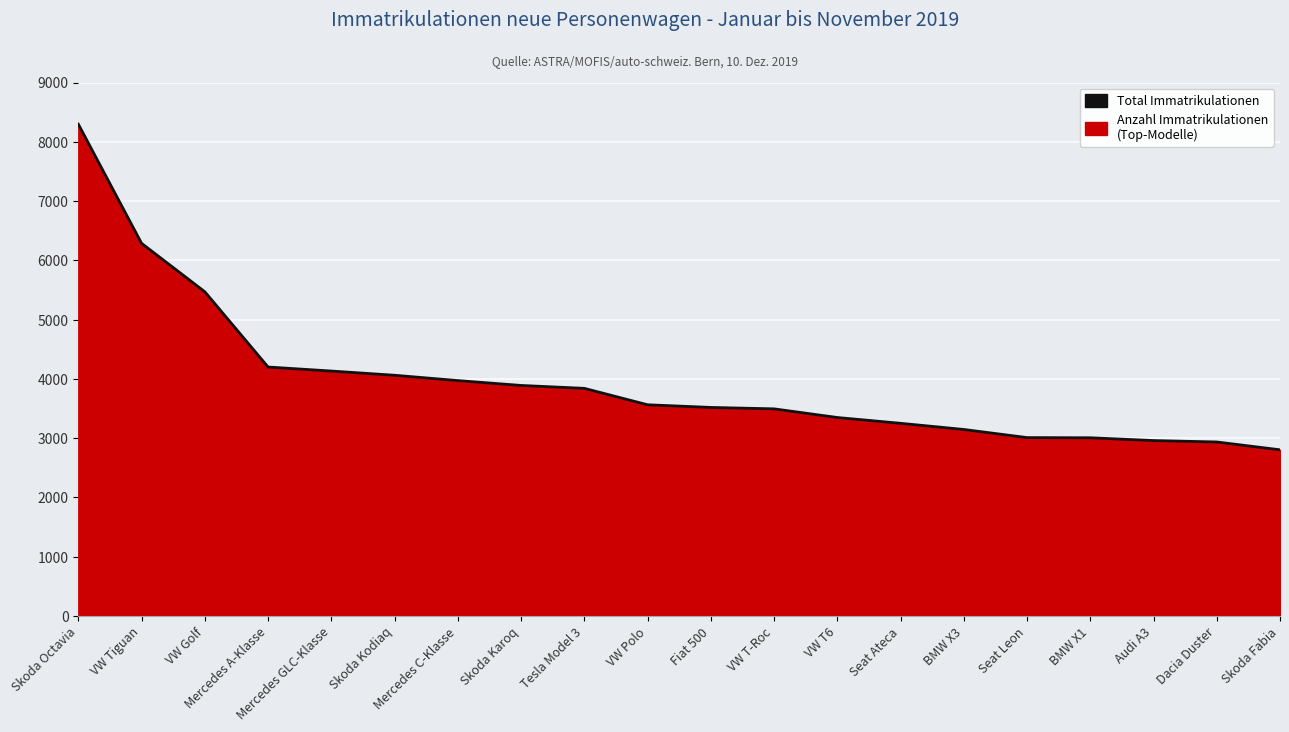

What is the label of the 20th point from the left?

Skoda Fabia